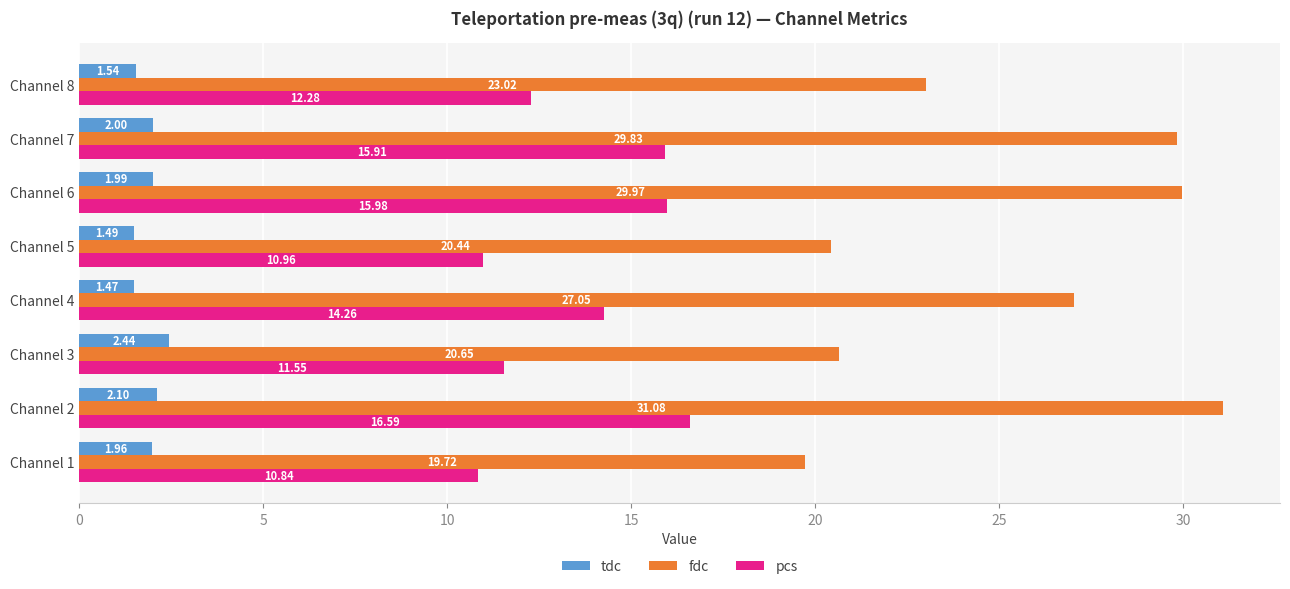

What is the average value of the tdc series?

1.9